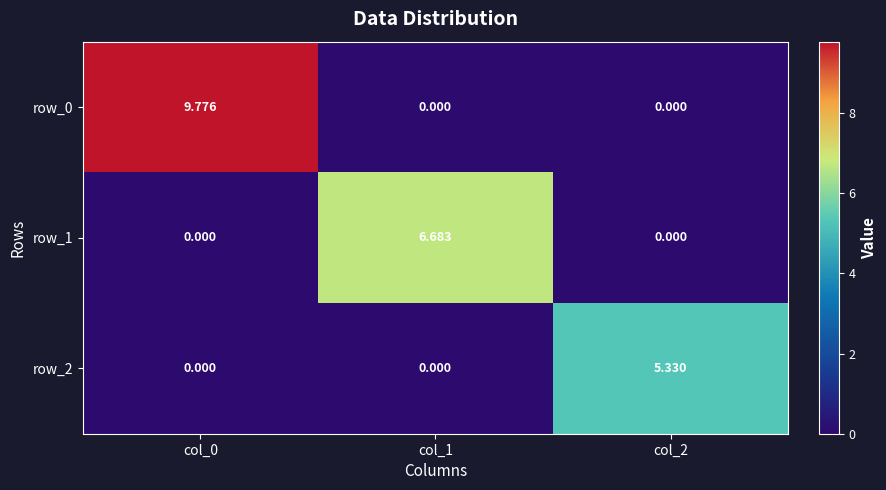

Is the value of row_1 at col_1 greater than the value of row_2 at col_0?

Yes